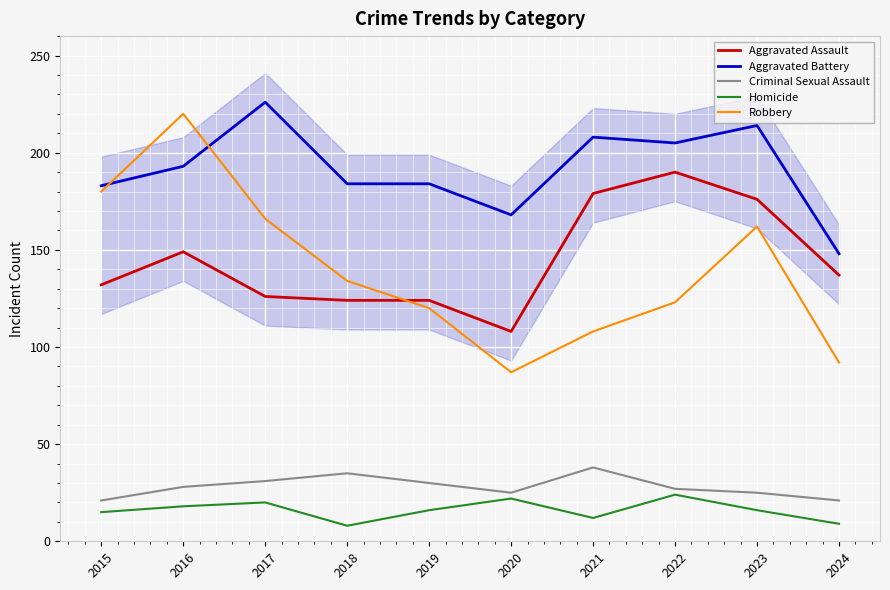

What value does the Aggravated Assault series have at 2022, to the nearest 5?

190